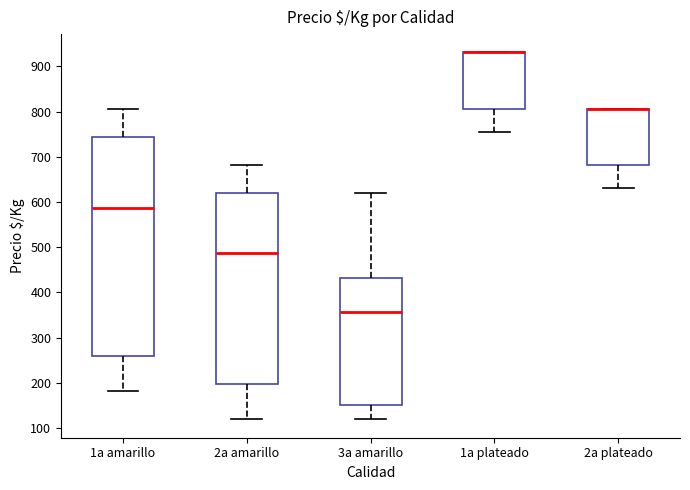

Comparing the boxes themselves (not the whiskers), which one is the tallest?

1a amarillo